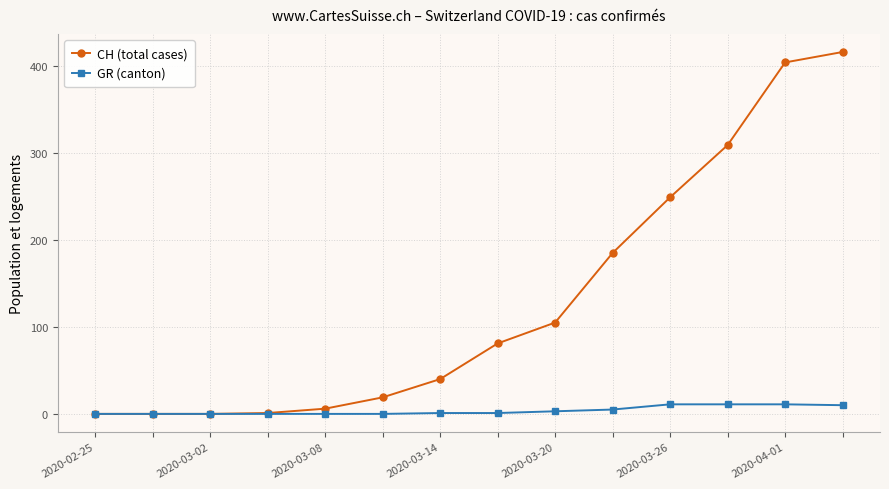

Does the chart display data point markers on the line(s)?

Yes